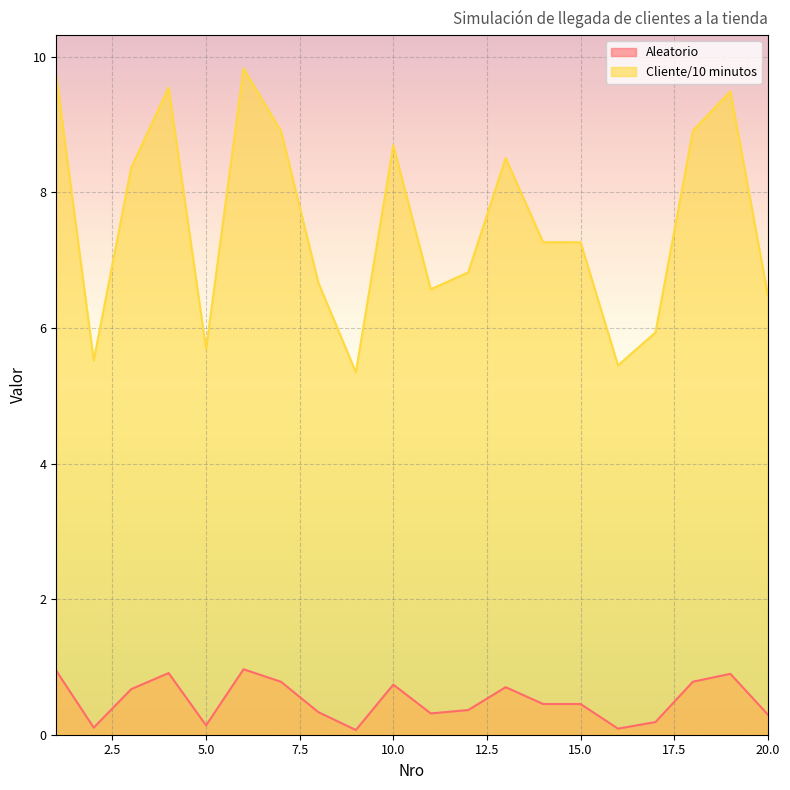

What is the difference between the maximum and minimum values in the Aleatorio series?

0.9